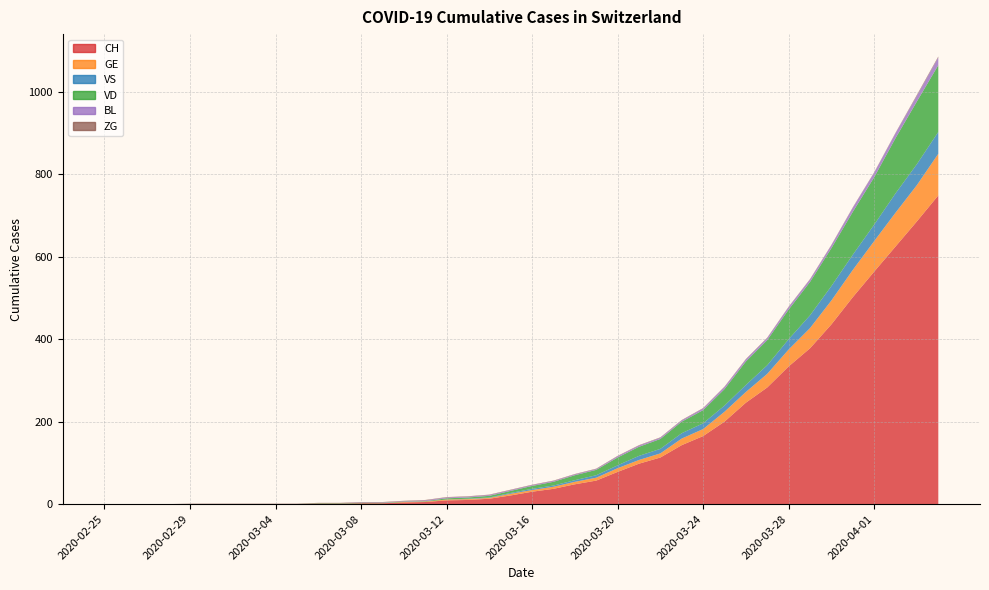

Reading left to right, extract all data points from this chart.

CH: 2020-02-25=0	2020-02-26=0	2020-02-27=0	2020-02-28=0	2020-02-29=0	2020-03-01=0	2020-03-02=0	2020-03-03=0	2020-03-04=0	2020-03-05=0	2020-03-06=1	2020-03-07=1	2020-03-08=2	2020-03-09=2	2020-03-10=4	2020-03-11=5	2020-03-12=9	2020-03-13=10	2020-03-14=13	2020-03-15=21	2020-03-16=30	2020-03-17=37	2020-03-18=48	2020-03-19=57	2020-03-20=78	2020-03-21=98	2020-03-22=113	2020-03-23=143	2020-03-24=165	2020-03-25=200	2020-03-26=246	2020-03-27=283	2020-03-28=334	2020-03-29=378	2020-03-30=436	2020-03-31=502	2020-04-01=564	2020-04-02=625	2020-04-03=686	2020-04-04=749
GE: 2020-02-25=0	2020-02-26=0	2020-02-27=0	2020-02-28=0	2020-02-29=0	2020-03-01=0	2020-03-02=0	2020-03-03=0	2020-03-04=0	2020-03-05=0	2020-03-06=0	2020-03-07=0	2020-03-08=0	2020-03-09=0	2020-03-10=1	2020-03-11=1	2020-03-12=2	2020-03-13=2	2020-03-14=2	2020-03-15=4	2020-03-16=4	2020-03-17=5	2020-03-18=6	2020-03-19=7	2020-03-20=9	2020-03-21=9	2020-03-22=10	2020-03-23=16	2020-03-24=17	2020-03-25=24	2020-03-26=26	2020-03-27=33	2020-03-28=41	2020-03-29=49	2020-03-30=58	2020-03-31=66	2020-04-01=74	2020-04-02=82	2020-04-03=88	2020-04-04=101
VS: 2020-02-25=0	2020-02-26=0	2020-02-27=0	2020-02-28=0	2020-02-29=0	2020-03-01=0	2020-03-02=0	2020-03-03=0	2020-03-04=0	2020-03-05=0	2020-03-06=0	2020-03-07=0	2020-03-08=0	2020-03-09=0	2020-03-10=0	2020-03-11=0	2020-03-12=0	2020-03-13=1	2020-03-14=1	2020-03-15=2	2020-03-16=3	2020-03-17=3	2020-03-18=4	2020-03-19=6	2020-03-20=7	2020-03-21=10	2020-03-22=11	2020-03-23=13	2020-03-24=14	2020-03-25=15	2020-03-26=17	2020-03-27=21	2020-03-28=25	2020-03-29=31	2020-03-30=35	2020-03-31=37	2020-04-01=40	2020-04-02=47	2020-04-03=51	2020-04-04=53
VD: 2020-02-25=0	2020-02-26=0	2020-02-27=0	2020-02-28=0	2020-02-29=0	2020-03-01=0	2020-03-02=0	2020-03-03=0	2020-03-04=0	2020-03-05=0	2020-03-06=1	2020-03-07=1	2020-03-08=1	2020-03-09=1	2020-03-10=1	2020-03-11=1	2020-03-12=3	2020-03-13=3	2020-03-14=4	2020-03-15=5	2020-03-16=7	2020-03-17=9	2020-03-18=12	2020-03-19=13	2020-03-20=19	2020-03-21=22	2020-03-22=24	2020-03-23=28	2020-03-24=32	2020-03-25=40	2020-03-26=57	2020-03-27=61	2020-03-28=72	2020-03-29=81	2020-03-30=92	2020-03-31=104	2020-04-01=115	2020-04-02=134	2020-04-03=152	2020-04-04=162
BL: 2020-02-25=0	2020-02-26=0	2020-02-27=0	2020-02-28=0	2020-02-29=0	2020-03-01=0	2020-03-02=0	2020-03-03=0	2020-03-04=0	2020-03-05=0	2020-03-06=0	2020-03-07=0	2020-03-08=1	2020-03-09=1	2020-03-10=1	2020-03-11=2	2020-03-12=2	2020-03-13=2	2020-03-14=2	2020-03-15=2	2020-03-16=2	2020-03-17=2	2020-03-18=2	2020-03-19=2	2020-03-20=3	2020-03-21=3	2020-03-22=3	2020-03-23=3	2020-03-24=4	2020-03-25=5	2020-03-26=5	2020-03-27=5	2020-03-28=6	2020-03-29=6	2020-03-30=7	2020-03-31=10	2020-04-01=11	2020-04-02=12	2020-04-03=14	2020-04-04=19
ZG: 2020-02-25=0	2020-02-26=0	2020-02-27=0	2020-02-28=0	2020-02-29=1	2020-03-01=1	2020-03-02=1	2020-03-03=1	2020-03-04=1	2020-03-05=1	2020-03-06=1	2020-03-07=1	2020-03-08=1	2020-03-09=1	2020-03-10=1	2020-03-11=1	2020-03-12=1	2020-03-13=1	2020-03-14=1	2020-03-15=1	2020-03-16=1	2020-03-17=1	2020-03-18=1	2020-03-19=1	2020-03-20=1	2020-03-21=1	2020-03-22=1	2020-03-23=1	2020-03-24=1	2020-03-25=1	2020-03-26=1	2020-03-27=1	2020-03-28=1	2020-03-29=1	2020-03-30=1	2020-03-31=1	2020-04-01=1	2020-04-02=1	2020-04-03=2	2020-04-04=2